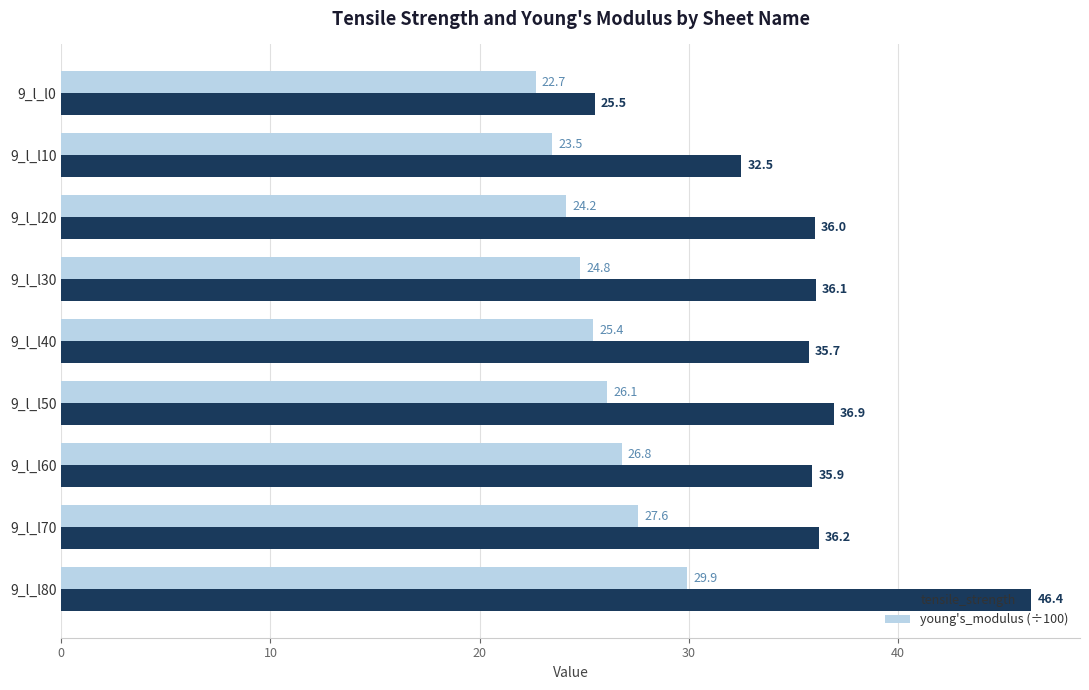

What is the difference between the young's_modulus (÷100) values at 9_l_l60 and 9_l_l50?

0.7